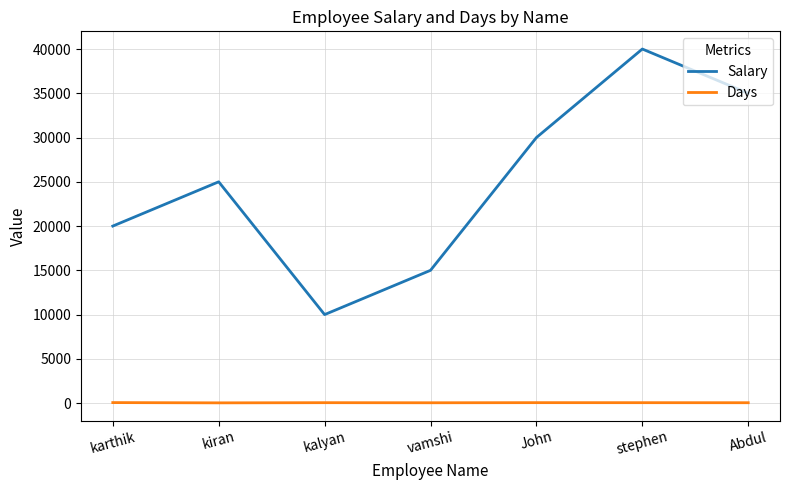

Where is the first local maximum for Salary?

kiran